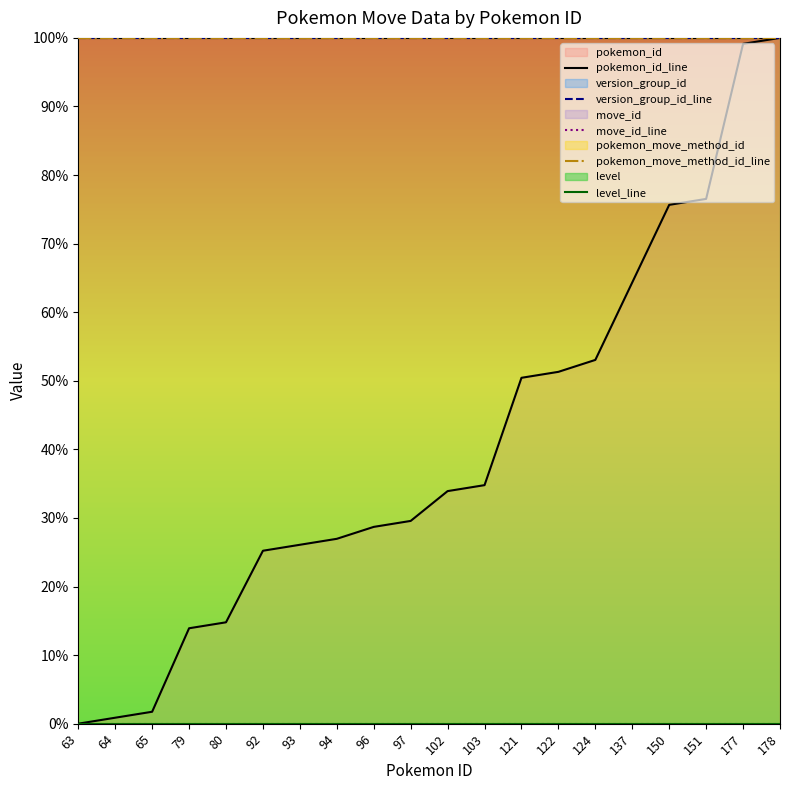

How many lines are shown in the chart?

5